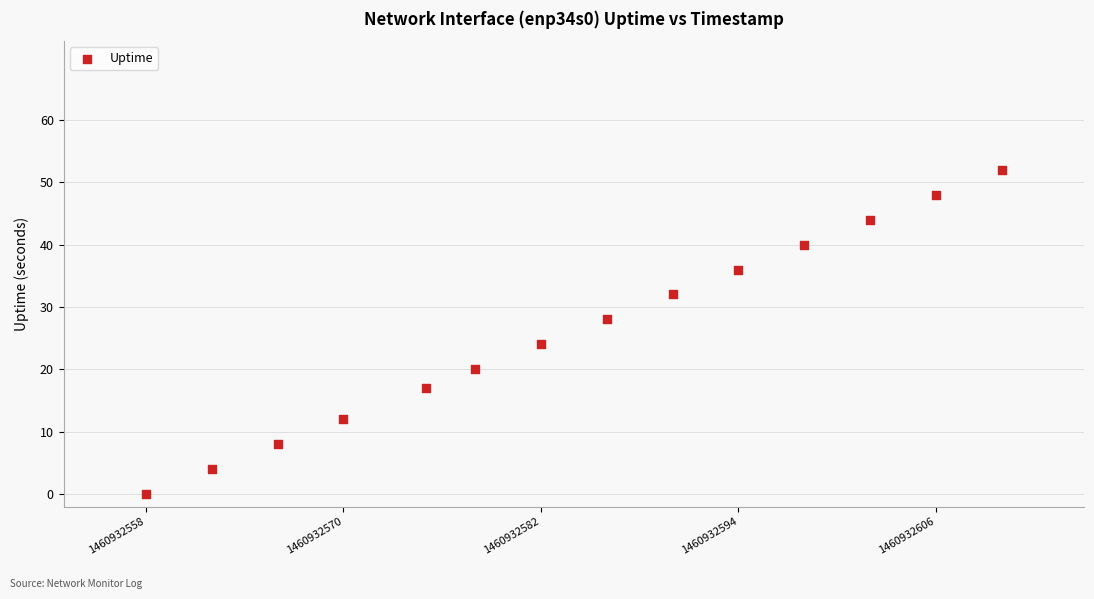

What is the range of X values (max minus min)?

52